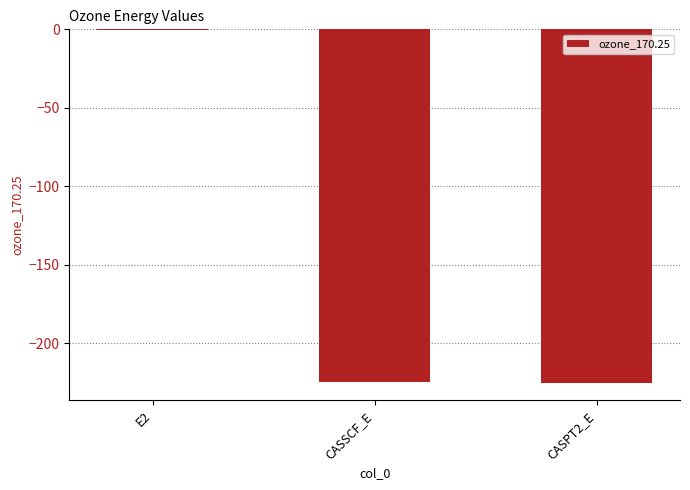

Which category has the highest value across all series?

E2